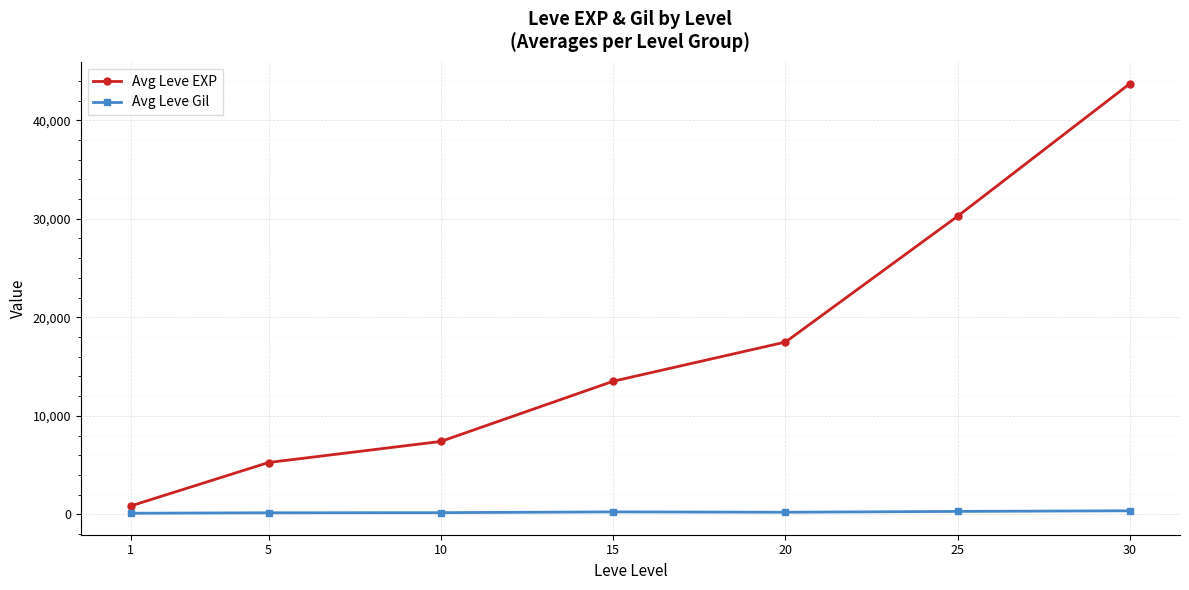

At which category is the sum across all series the highest?

30